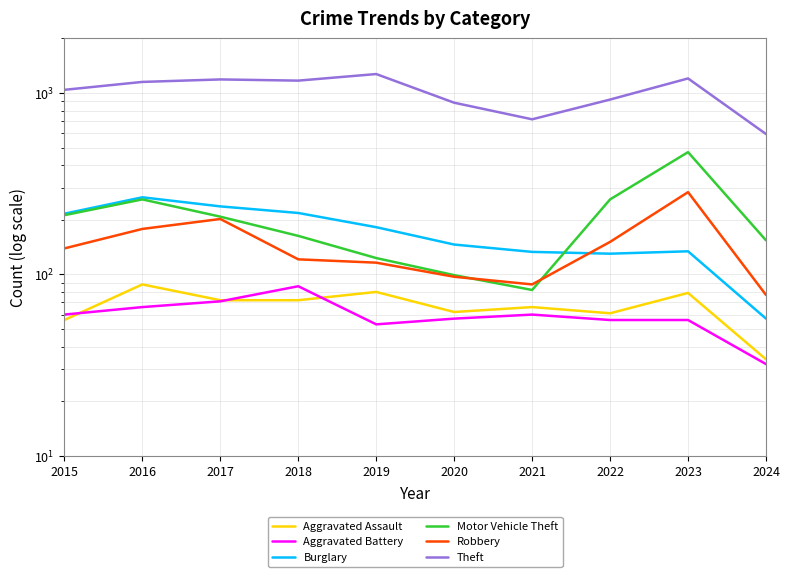

Where is Theft nearest to the value 933?

2022